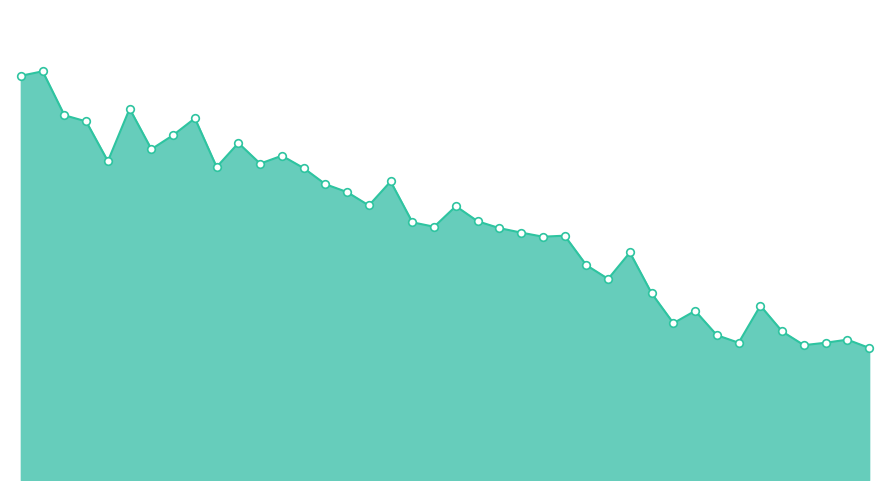

Approximately how many times larger is the value at 18 compared to 39?

2.0